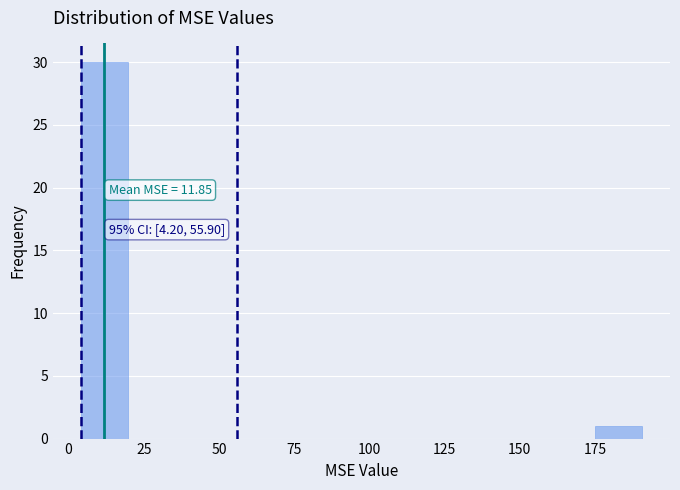

Around what value on the x-axis is the tallest bar? Give the approximate position of its centre, as read against the axis.

10